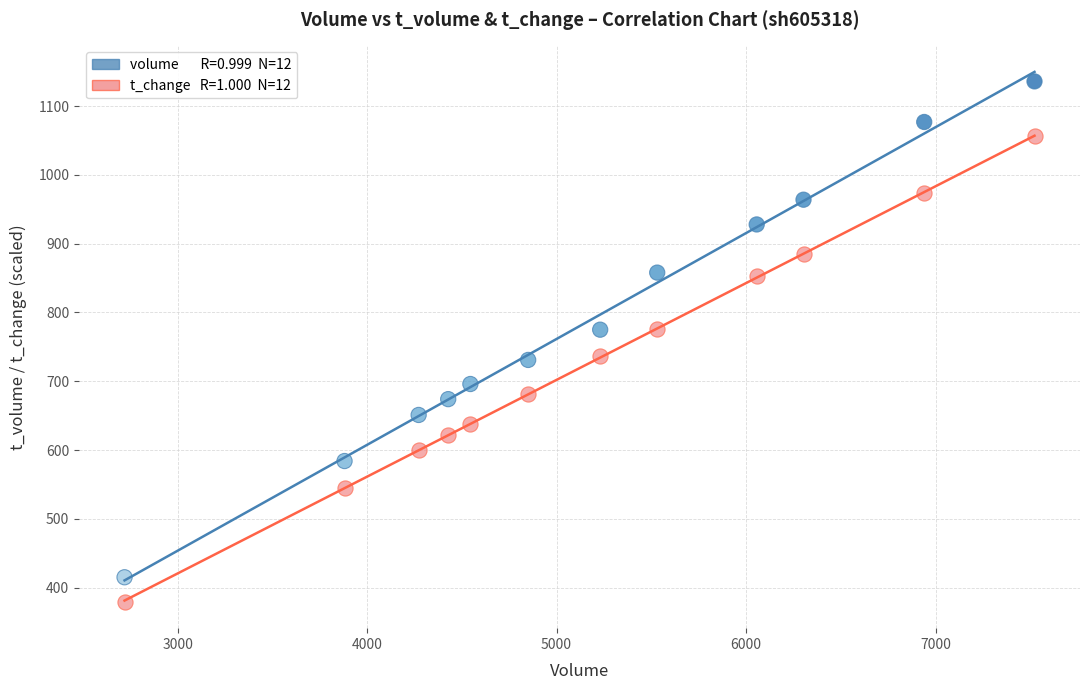

Across all data points, what is the range of Y values (max minus min)?

756.5